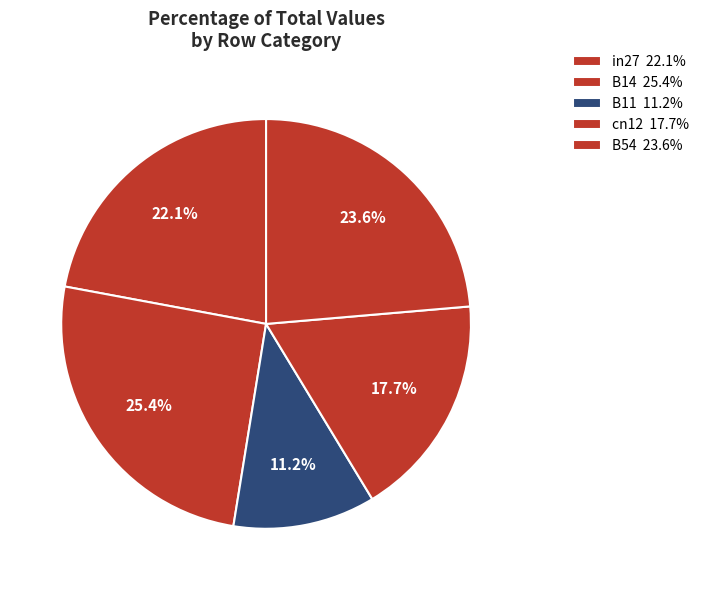

Does in27 represent more than half of the total?

No